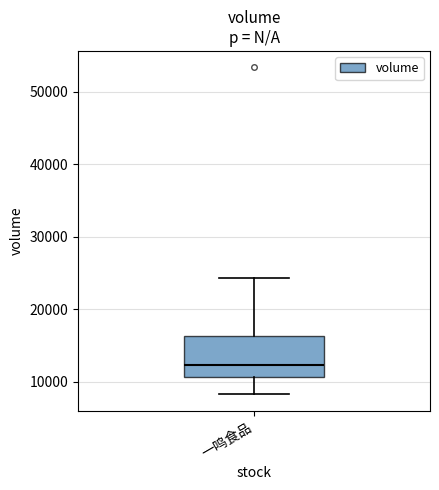

Where does the upper whisker of the box for 一鸣食品 end on the y-axis? The values are not printed on the chart, so give them approximately, as read against the axis.

24000